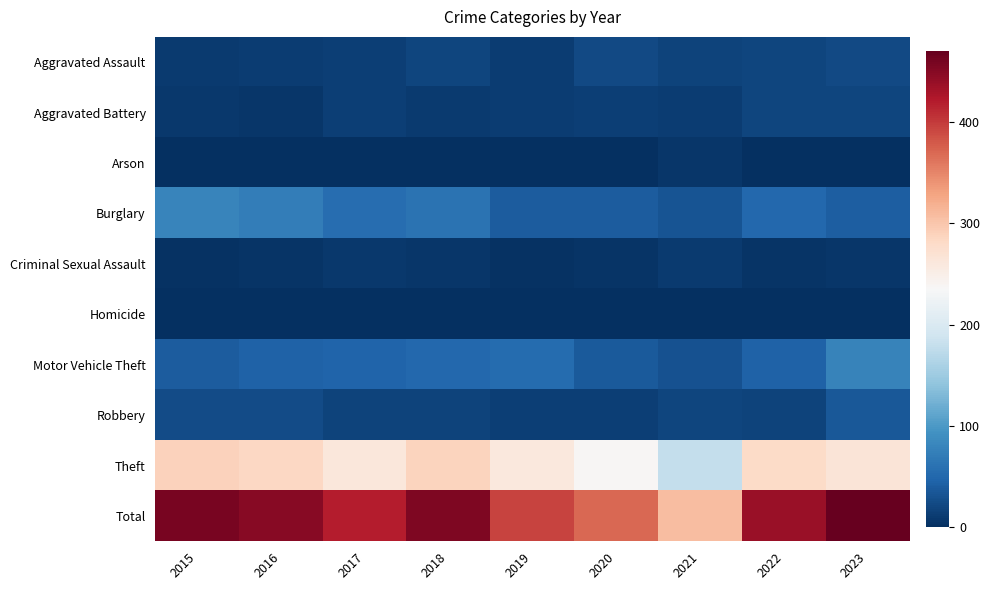

Which series has the largest range (max minus min)?

Total